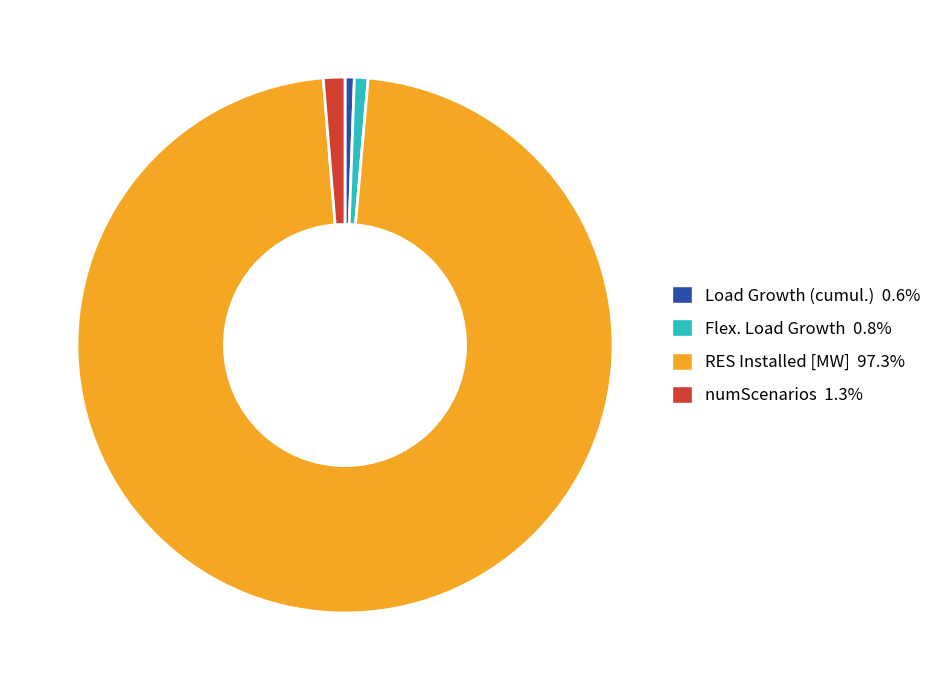

Is it true that Load Growth (cumul.) is 13% of the pie?

False